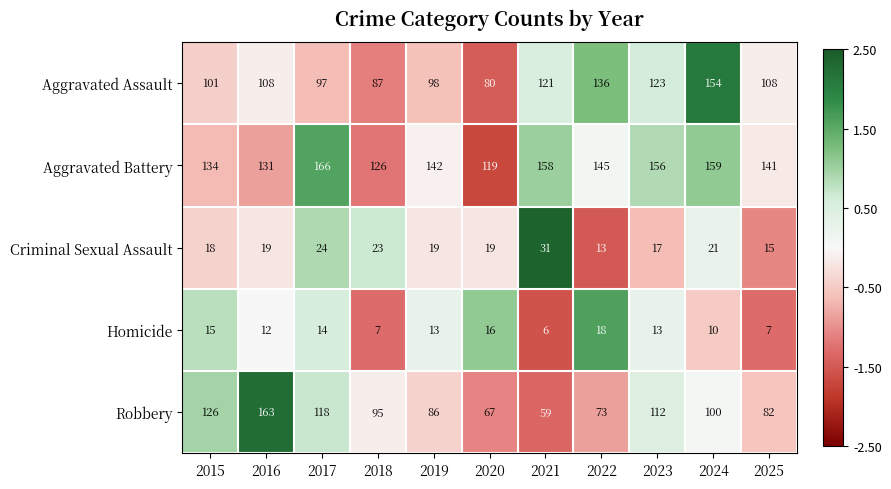

List the labels in order of Aggravated Battery value, largest first.

2017, 2024, 2021, 2023, 2022, 2019, 2025, 2015, 2016, 2018, 2020